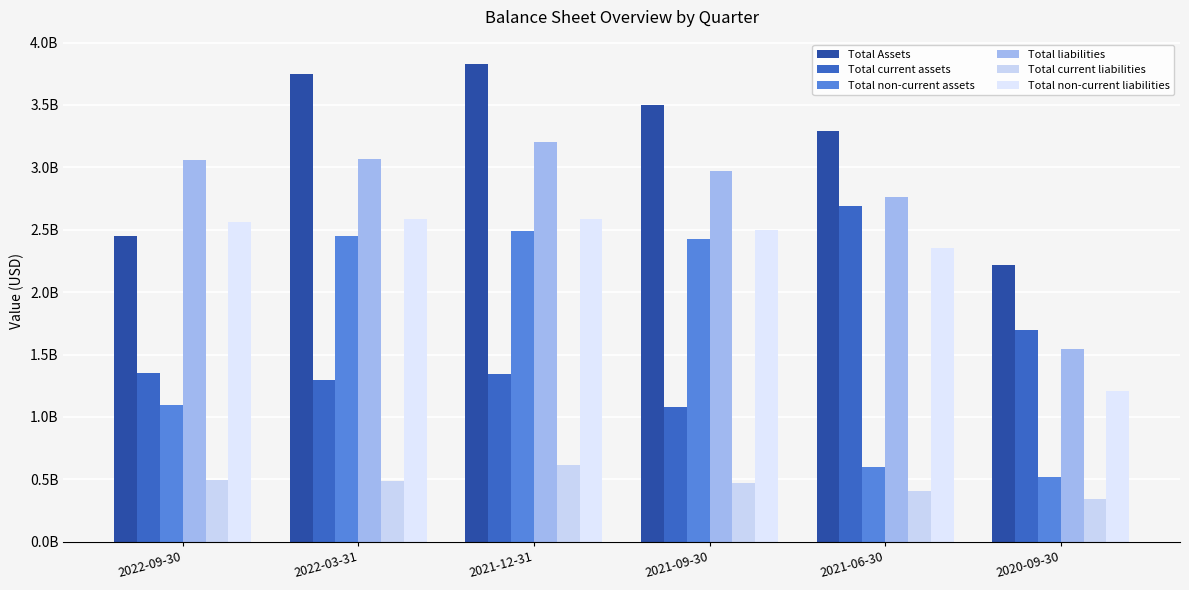

At how many categories does at least one series exceed 2411919686?

5